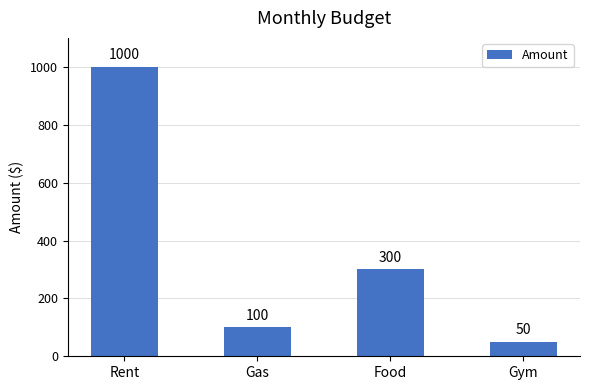

What is the minimum value shown in the chart?

50